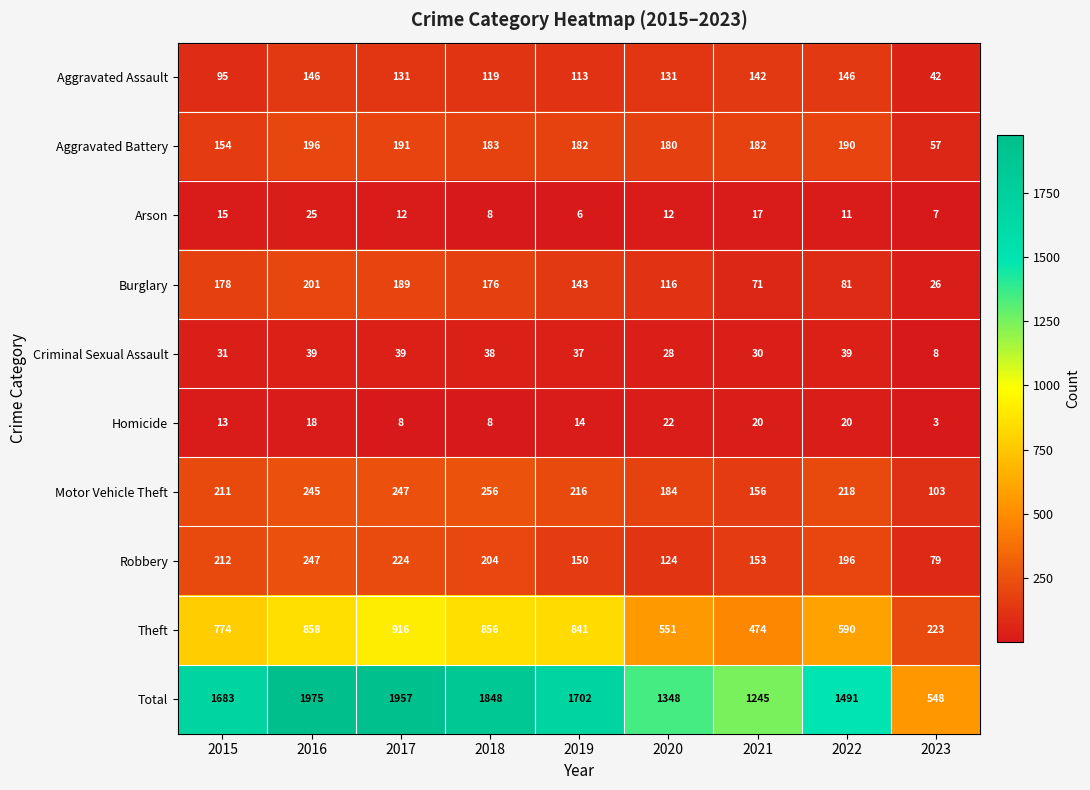

The value of Aggravated Battery at 2019 is 37. True or false?

False